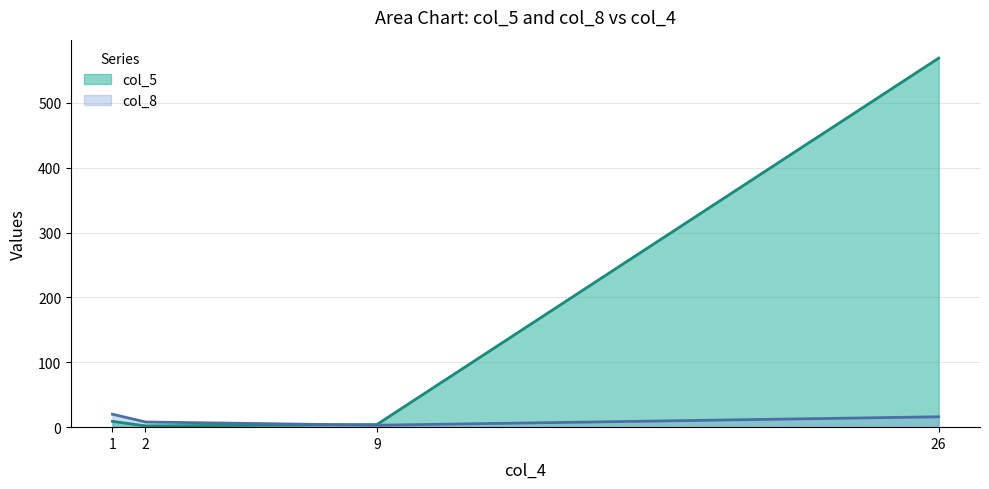

What is the total value across all series at 2?

10